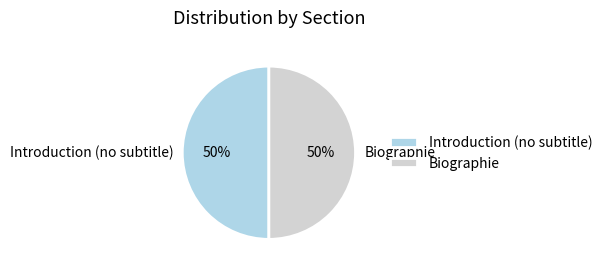

Approximately how many times larger is the value at Introduction (no subtitle) compared to Biographie?

1.0